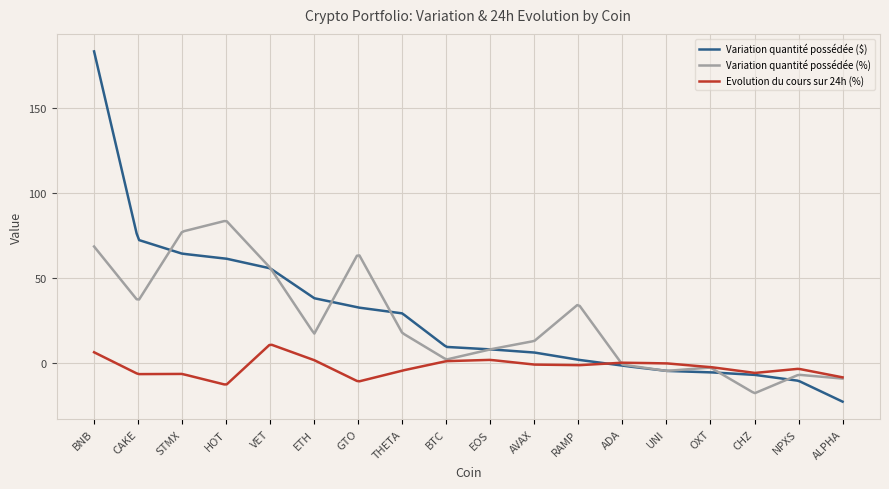

What is the maximum value for Evolution du cours sur 24h (%)?

10.5